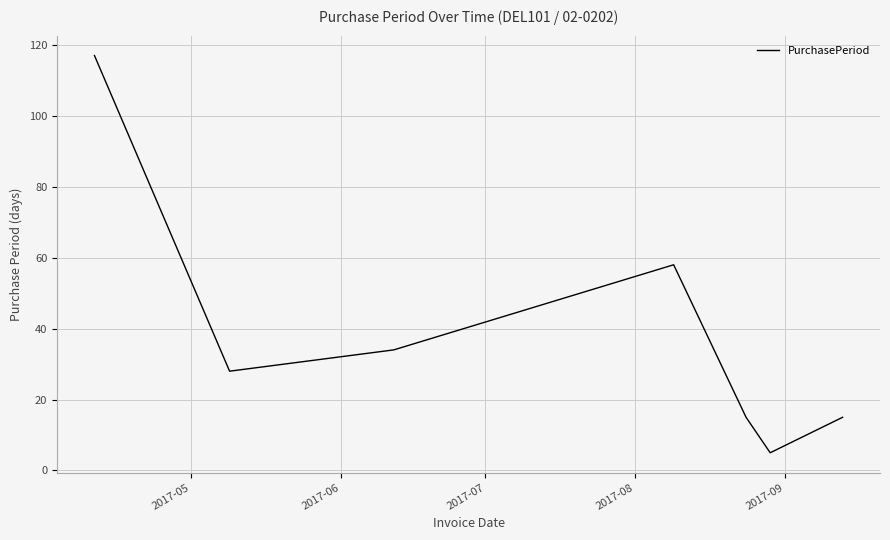

What is the maximum value shown in the chart?

117